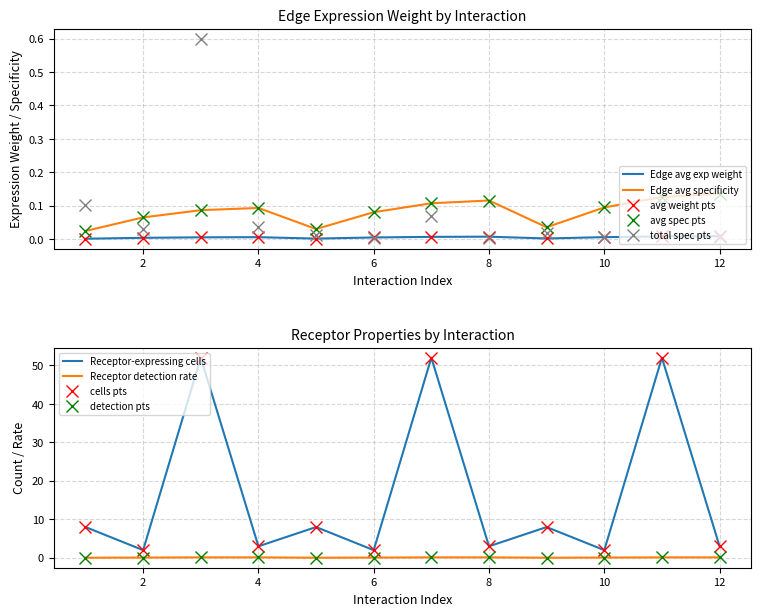

What is the maximum value shown in the chart?

52.0